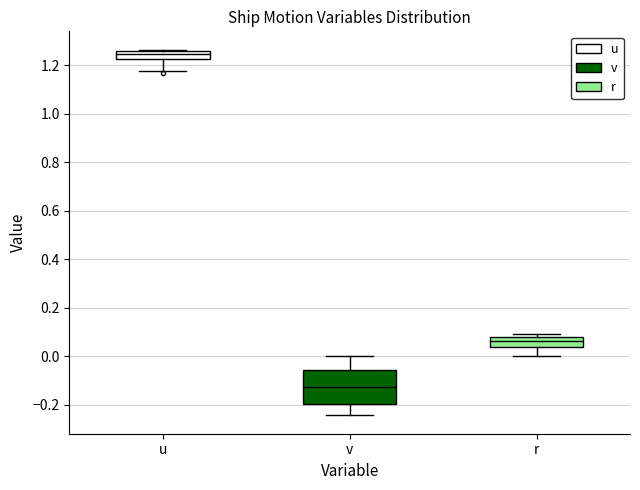

Where does the lower whisker of the box for v end on the y-axis? The values are not printed on the chart, so give them approximately, as read against the axis.

-0.24